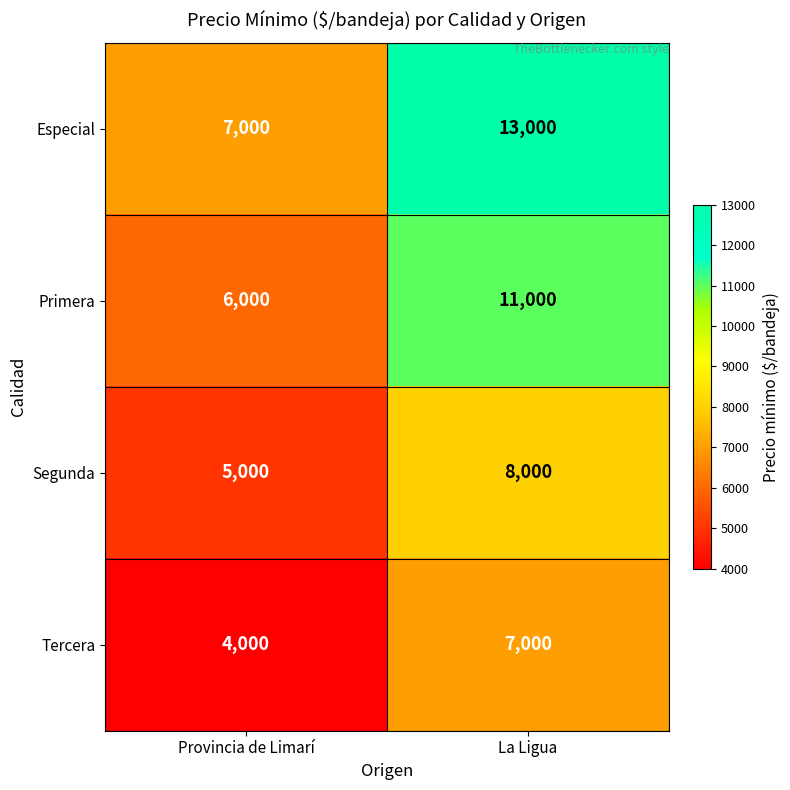

What is the sum of all Tercera values?

11000